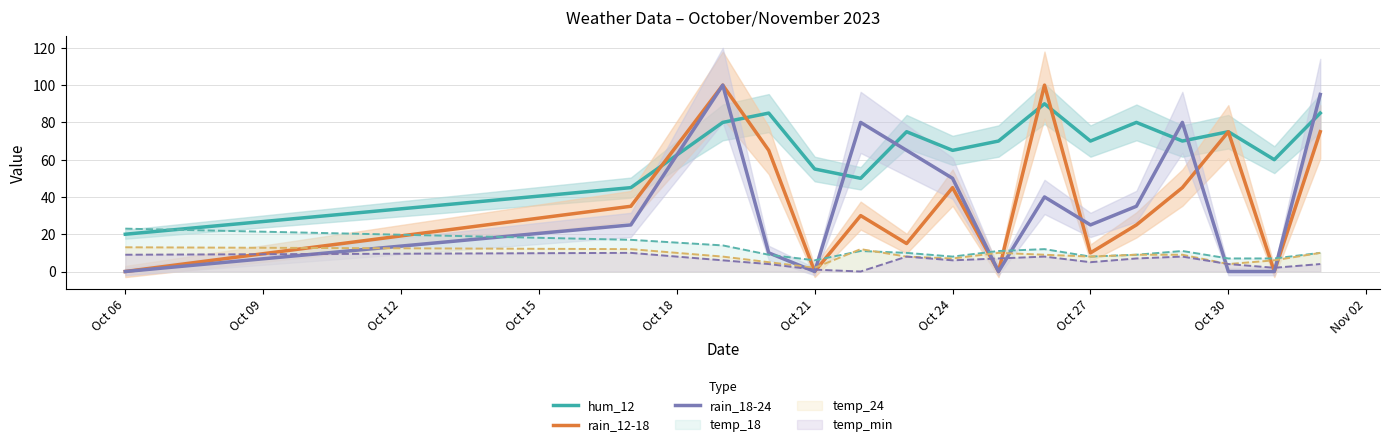

True or false: hum_12 and rain_18-24 intersect in this chart.

True